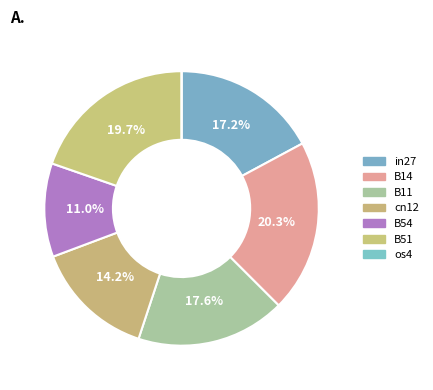

The os4 slice represents 0% of the pie. True or false?

True